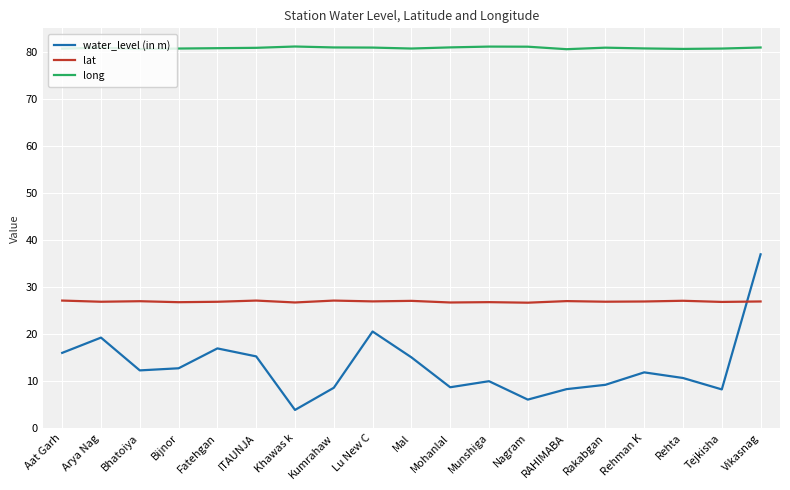

Which series has the largest range (max minus min)?

water_level (in m)